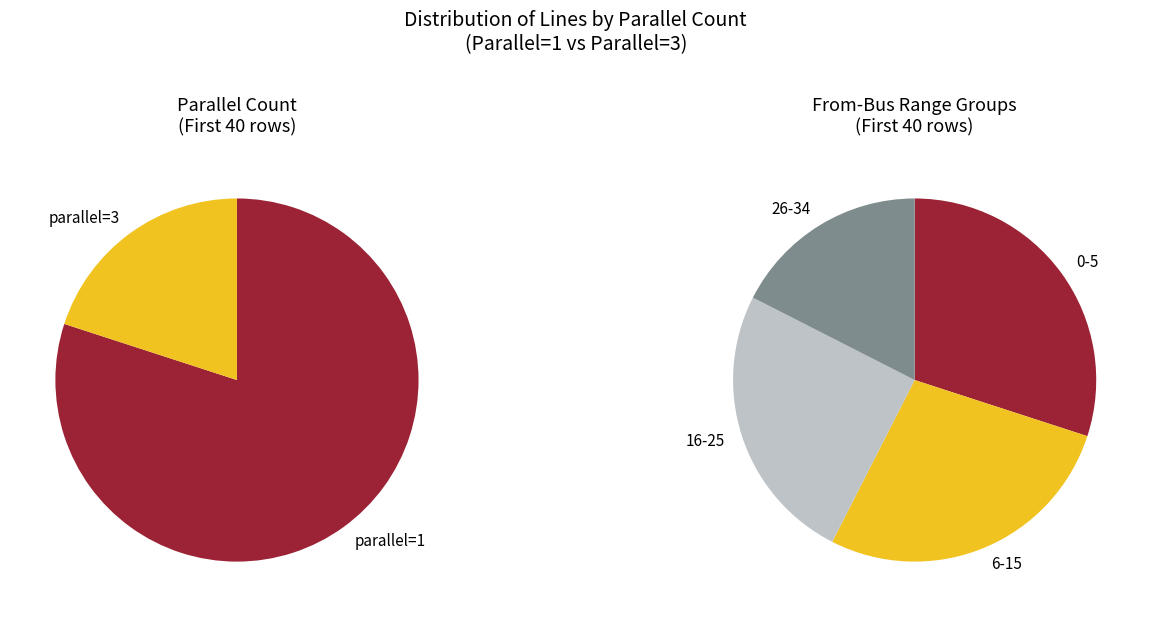

Between 3 and 1, which is larger?

1